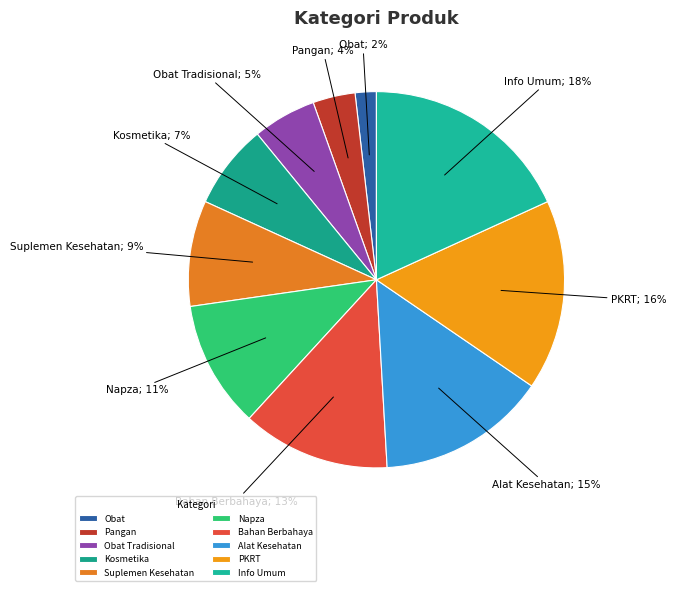

Count the number of slices in the pie.

10